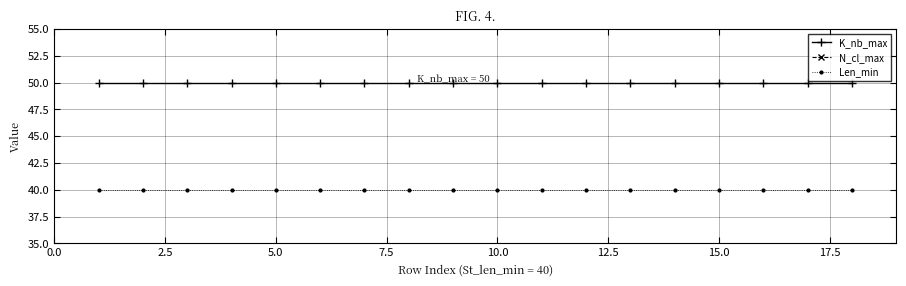

What is the maximum value for Len_min?

40